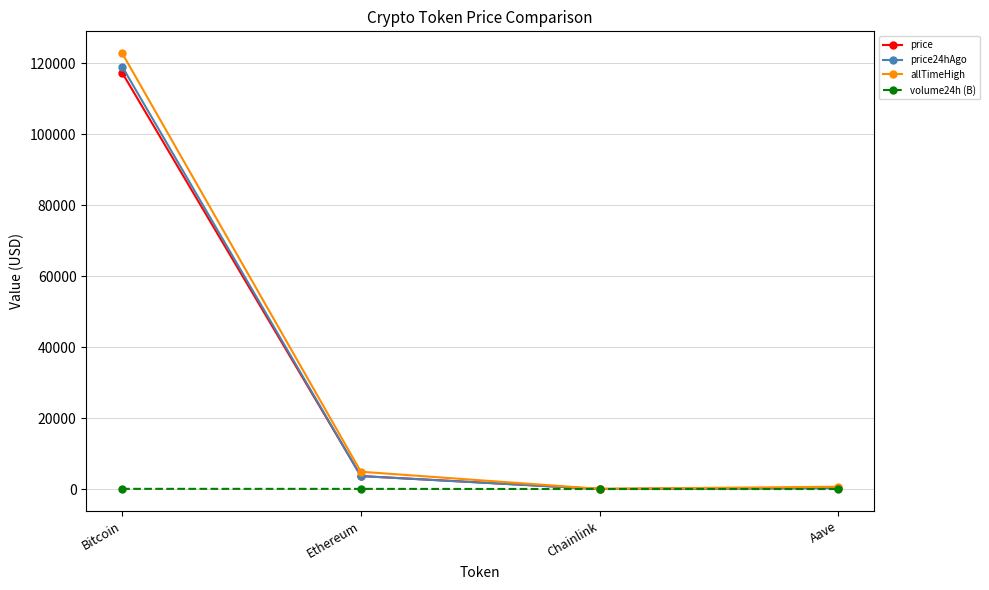

Which series has the largest total across all categories?

allTimeHigh